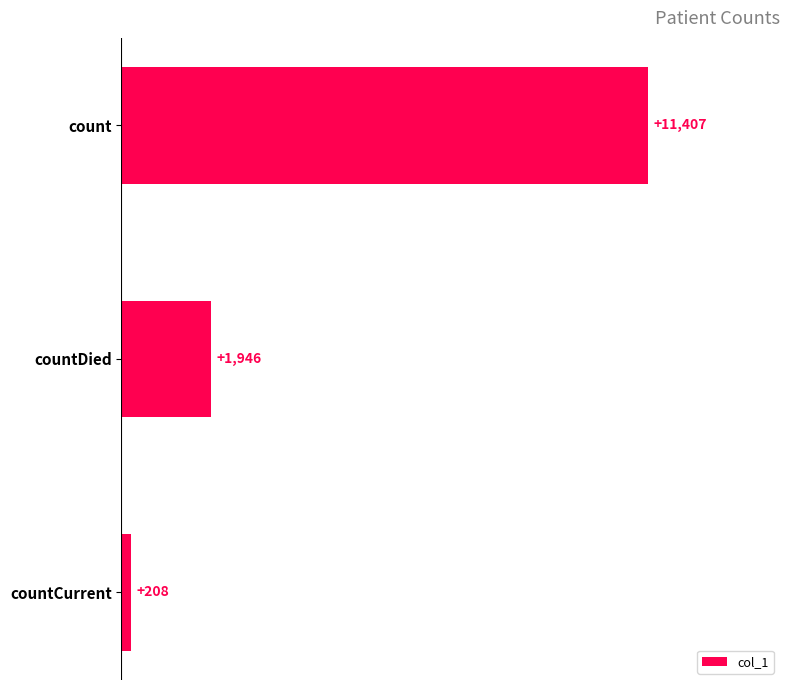

True or false: the data shows 11407 at count.

True